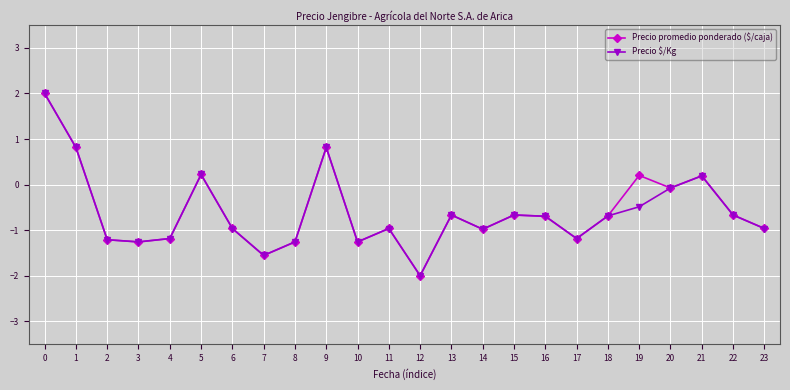

Does the chart display data point markers on the line(s)?

Yes